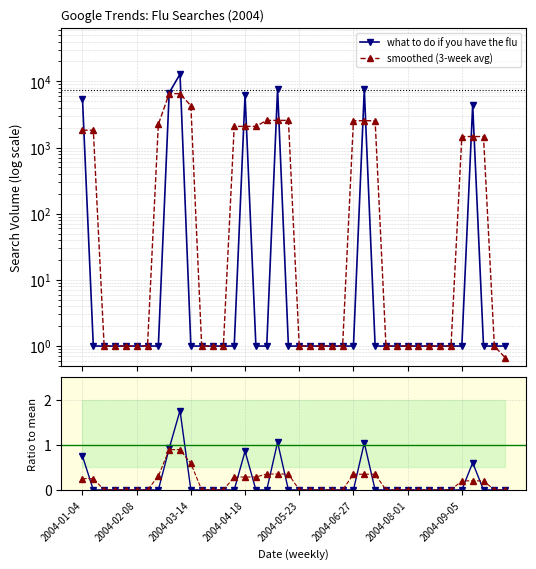

The smoothed ratio series shows 0.0 at 21. True or false?

True